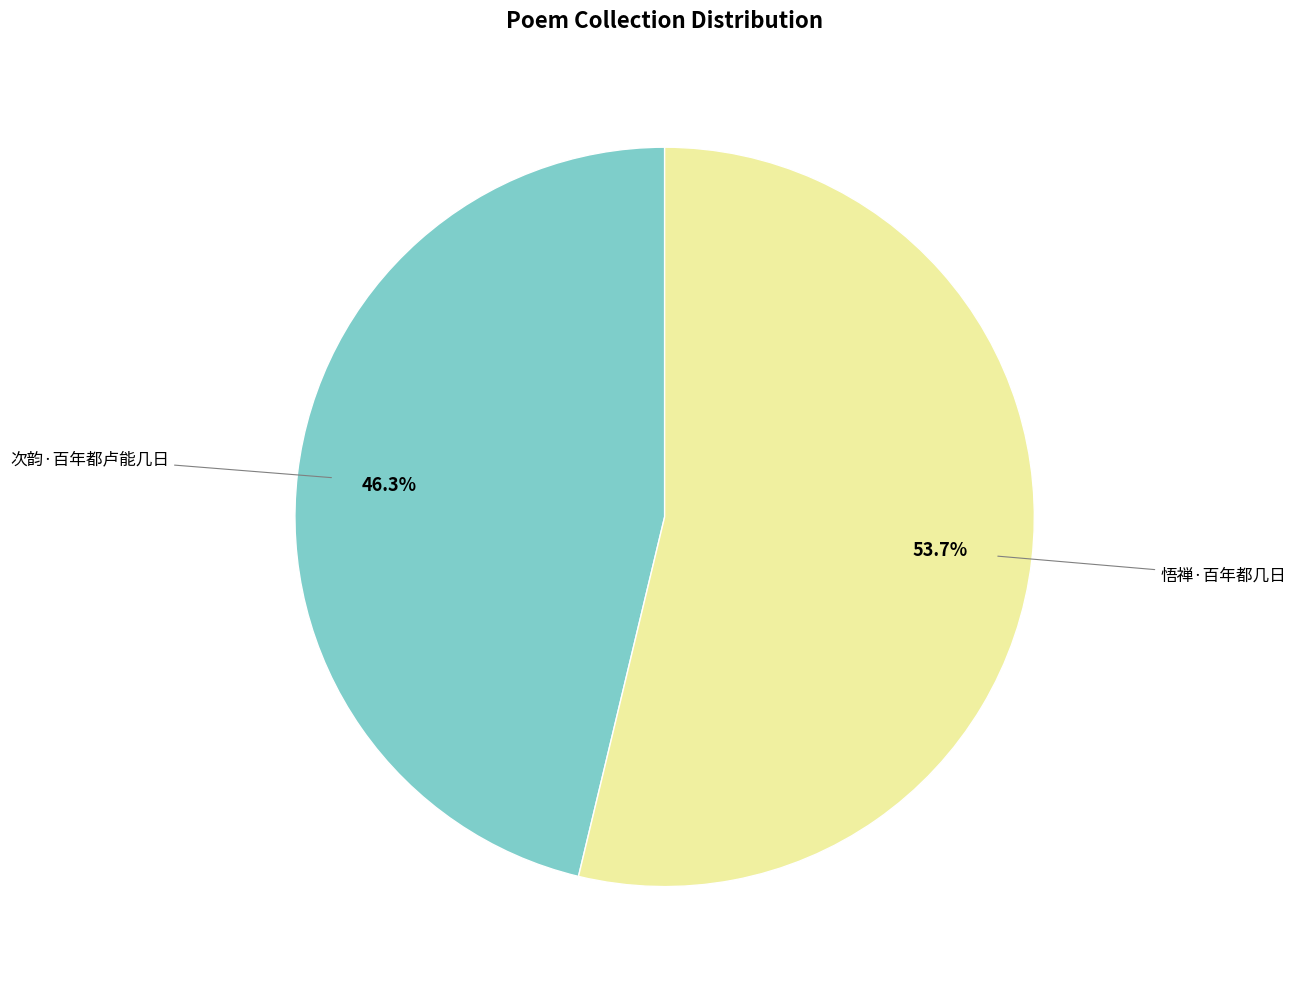

Count the number of slices in the pie.

2